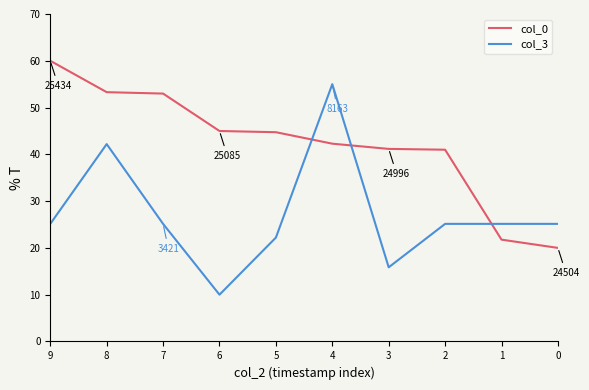

What is the value of the col_3 point at the 10th from the left?

25.1